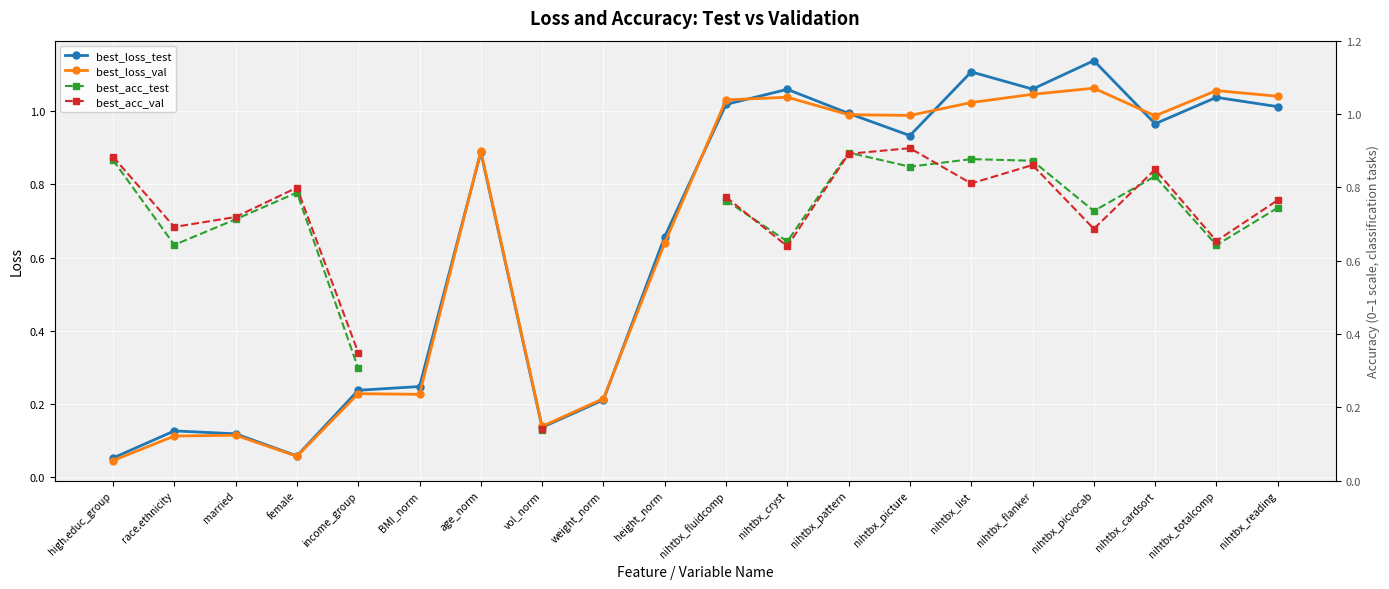

True or false: best_loss_val has a value of 1.7 at nihtbx_picvocab.

False